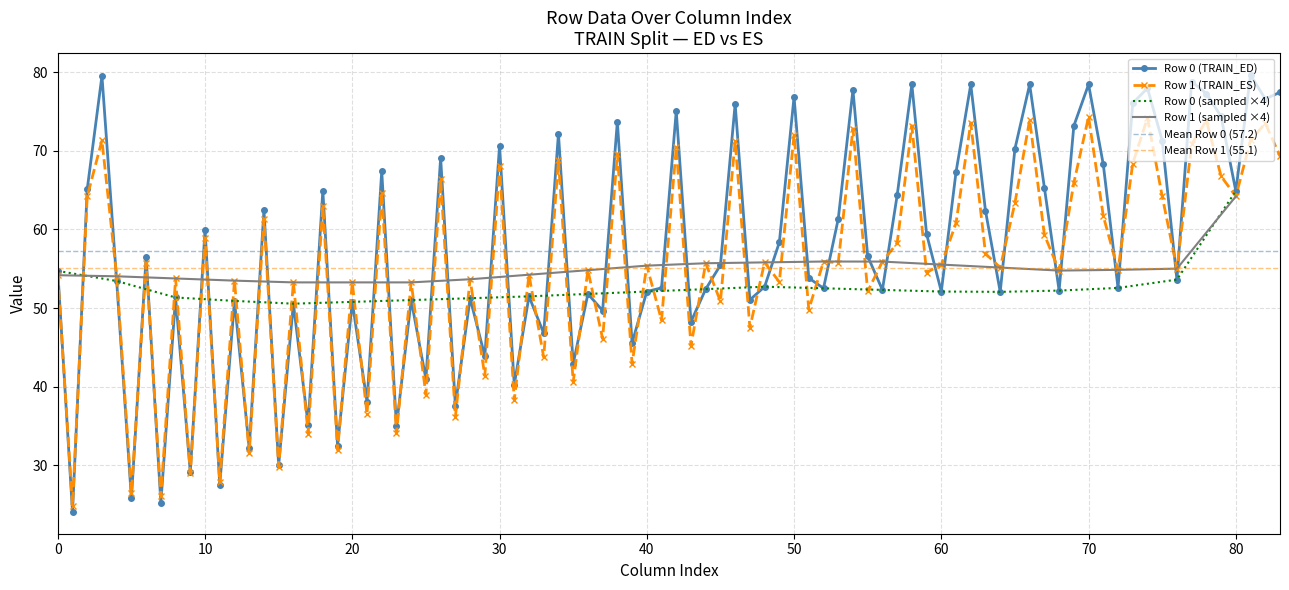

True or false: Row 0 (TRAIN_ED) has more than 0 interior local peaks.

True